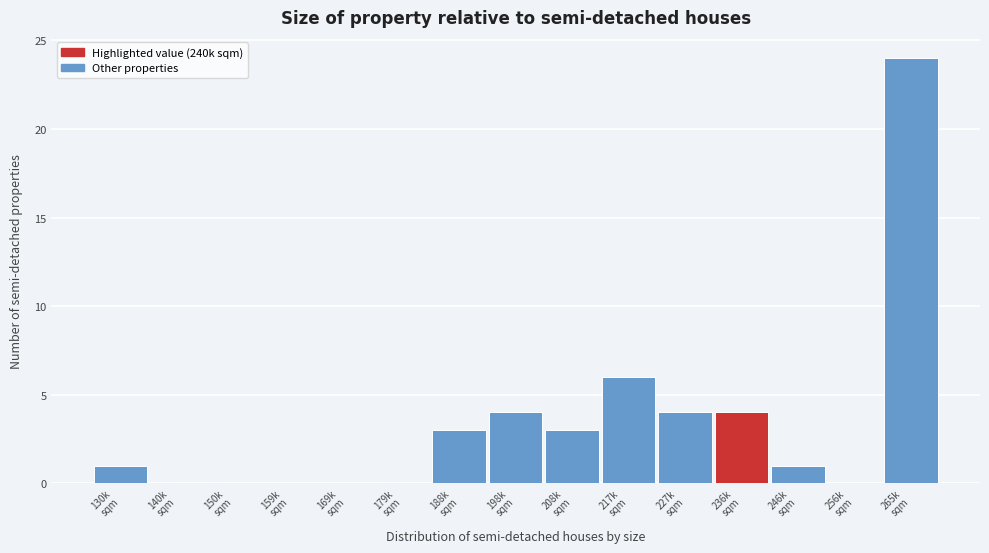

What is the sum of all values?

50